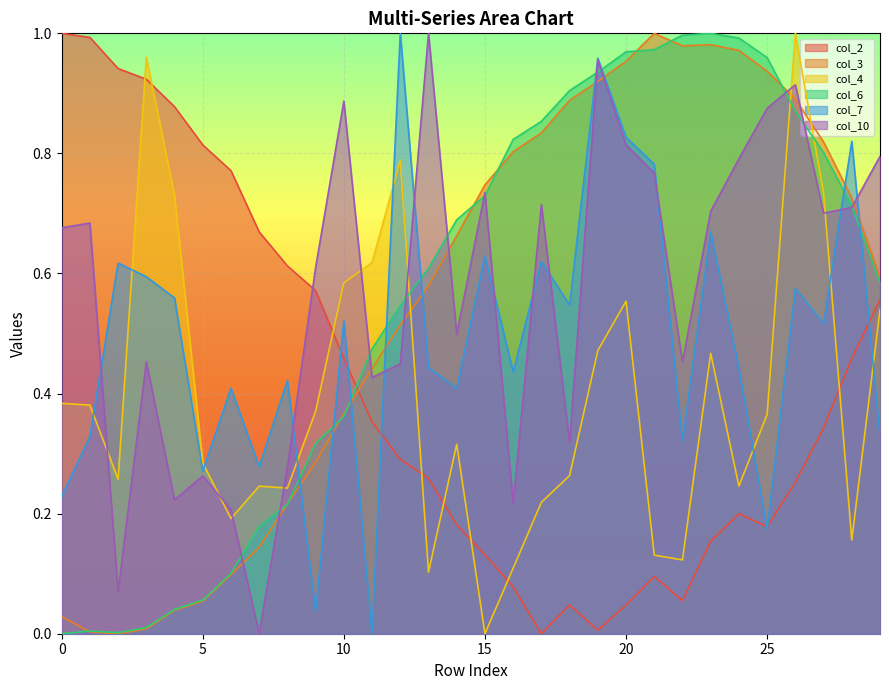

What value does the col_6 series have at 24?

1.0